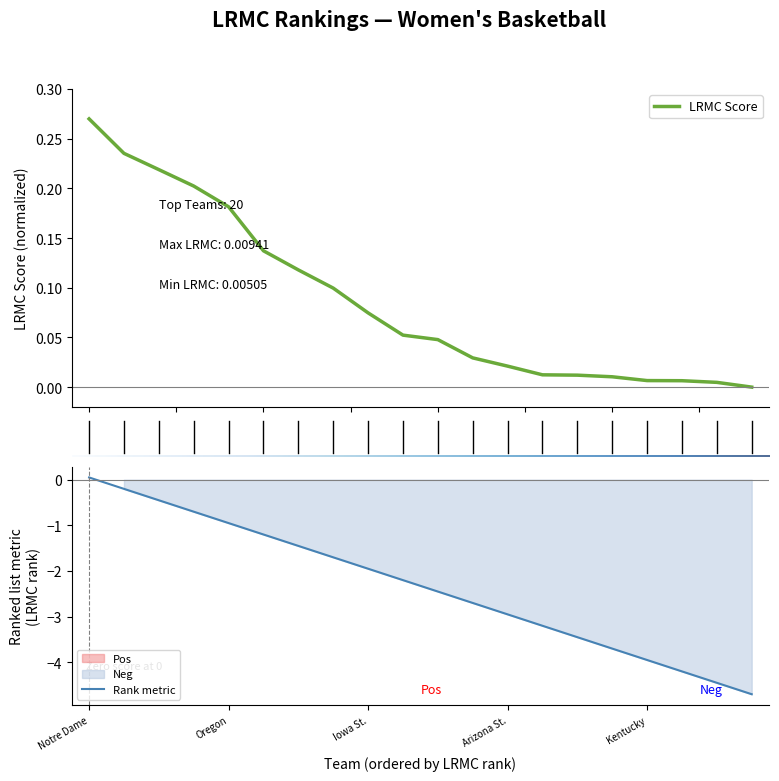

What is the sum of the lrmc values at 19 and lrmc_rank?

0.2